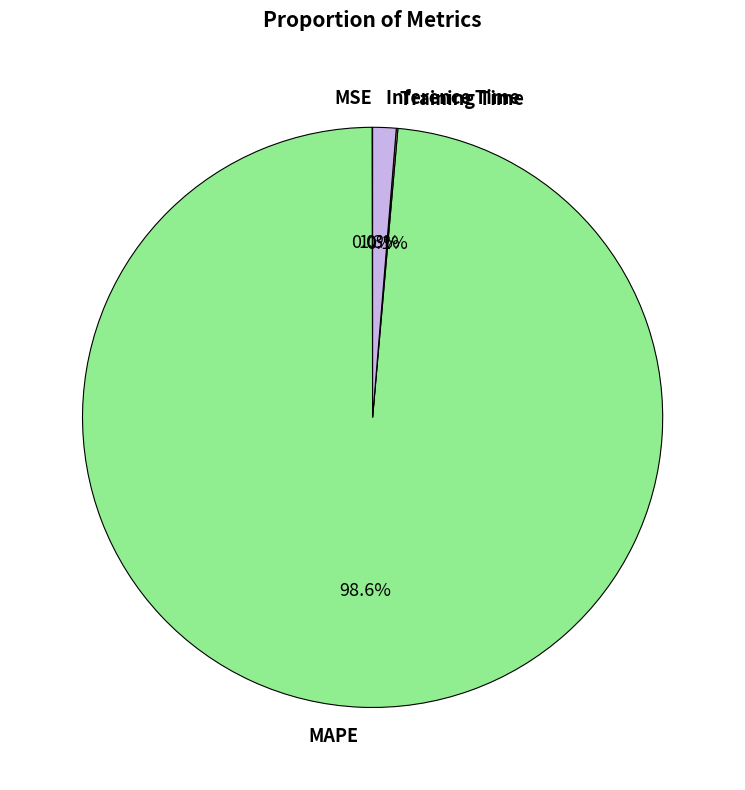

Which category has the biggest portion of the pie?

MAPE